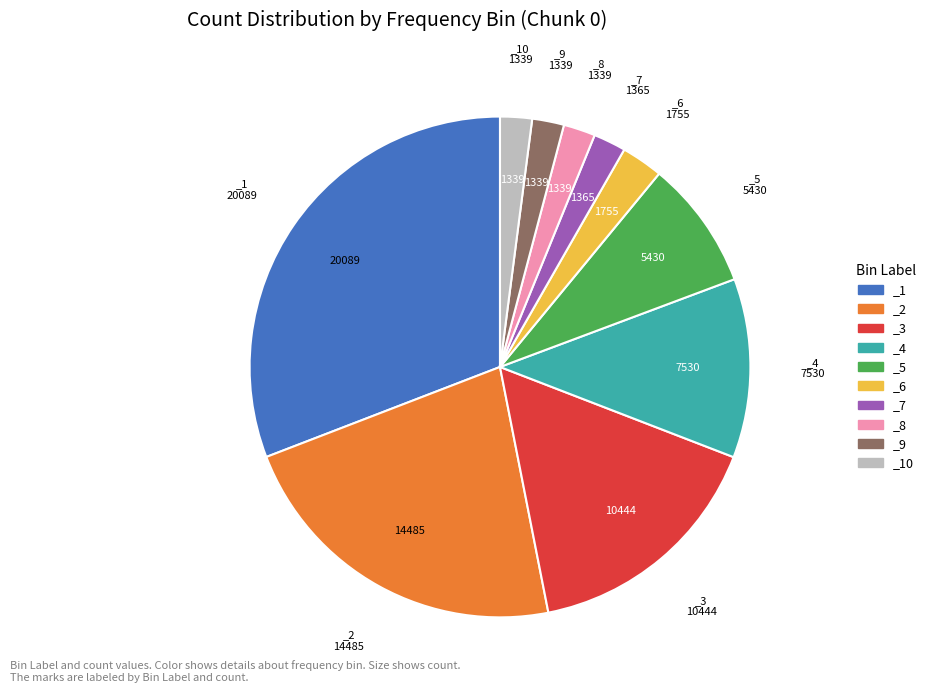

Does _7 account for over 50% of the chart?

No